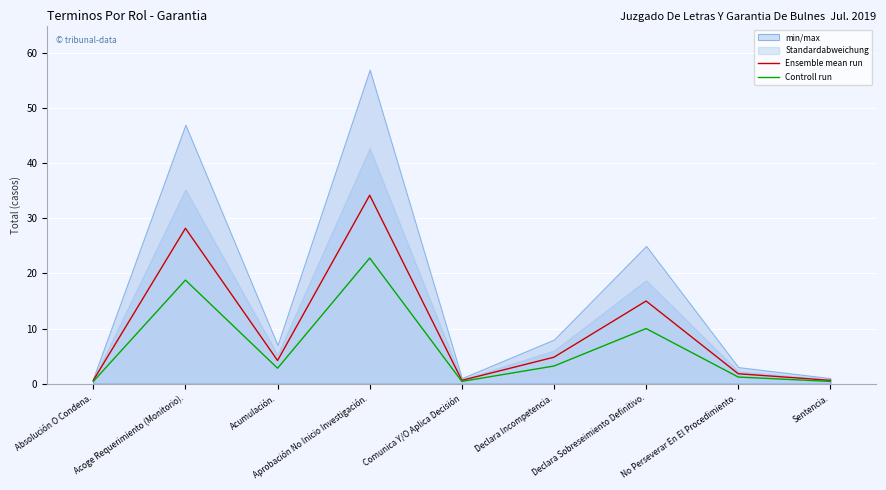

What is the value of the Ensemble mean run point at the 9th from the left?

0.6